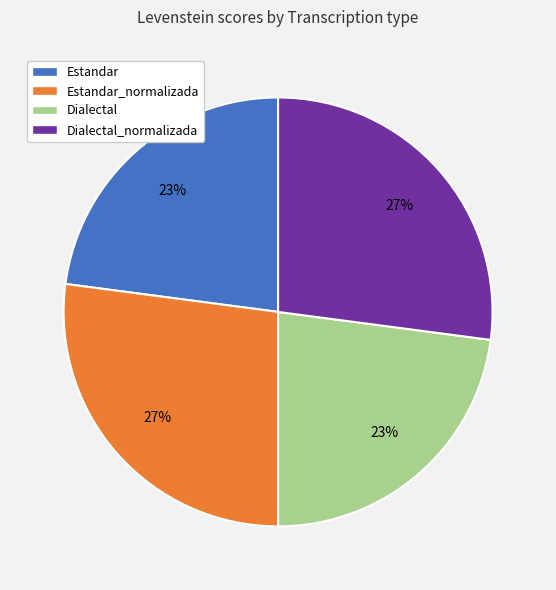

What percentage is the Estandar slice, to the nearest percent?

23%